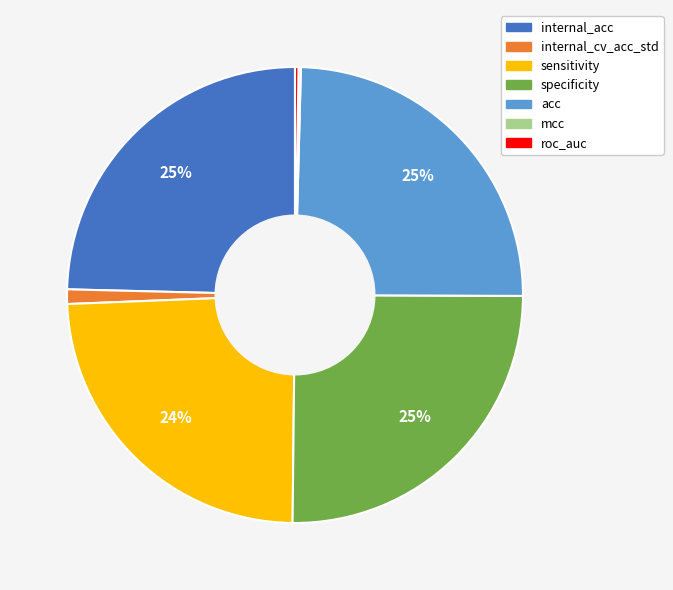

Is it true that specificity is 37% of the pie?

False